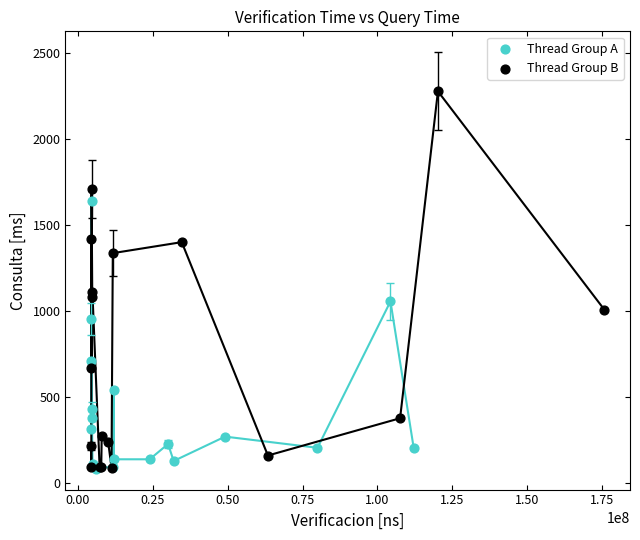

Which series has the widest spread of Y values?

Thread Group B